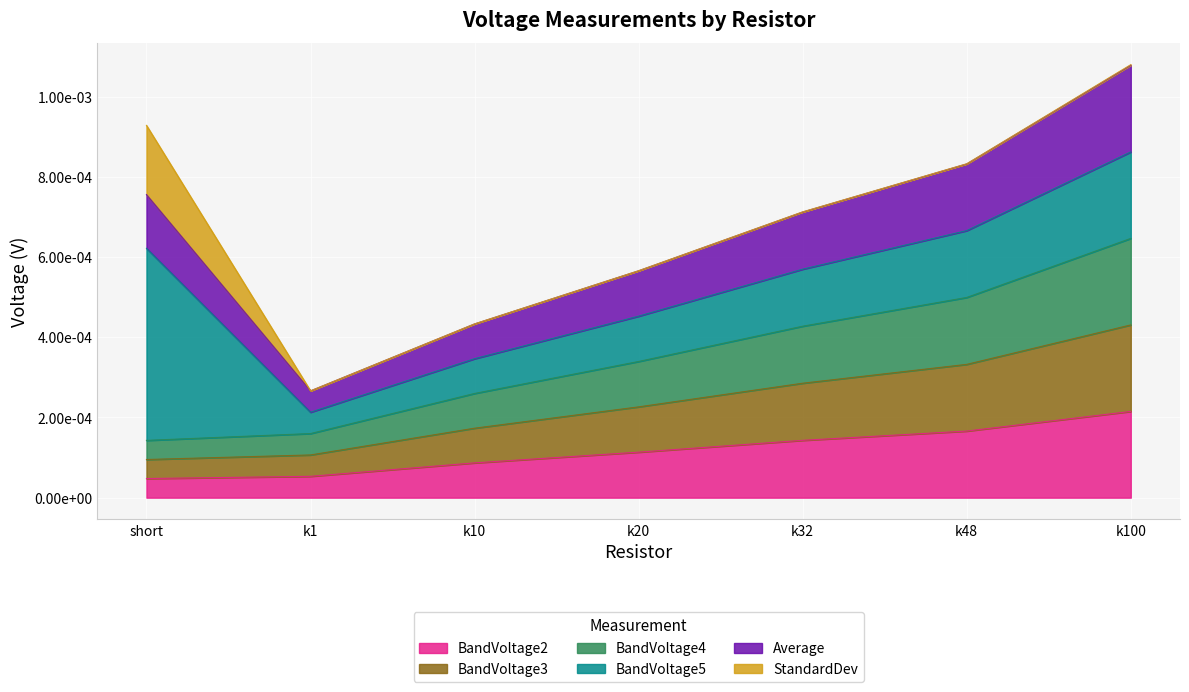

What is the label of the 7th point from the left?

k100